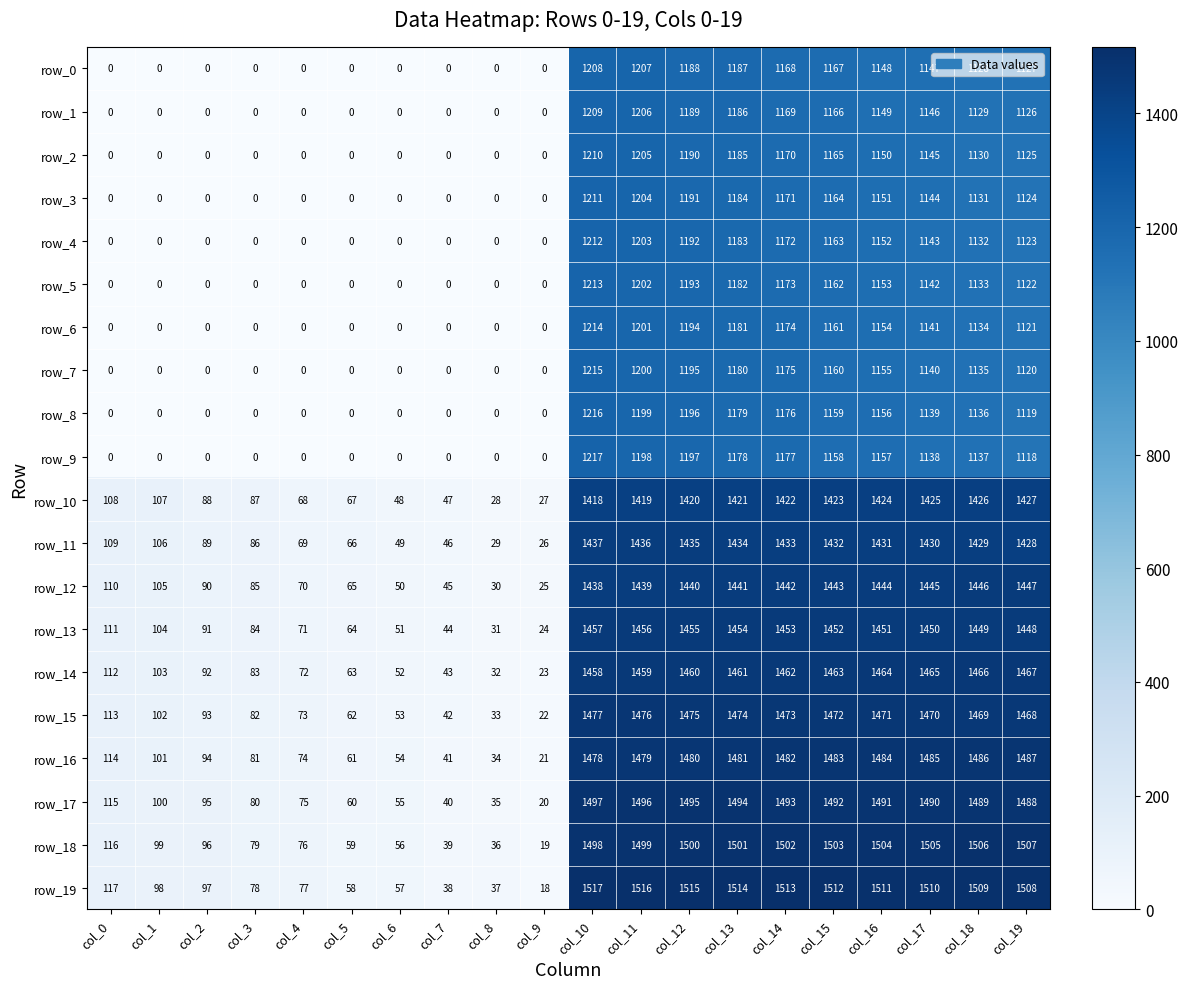

List the series in order of their peak value, lowest first.

row_0, row_1, row_2, row_3, row_4, row_5, row_6, row_7, row_8, row_9, row_10, row_11, row_12, row_13, row_14, row_15, row_16, row_17, row_18, row_19